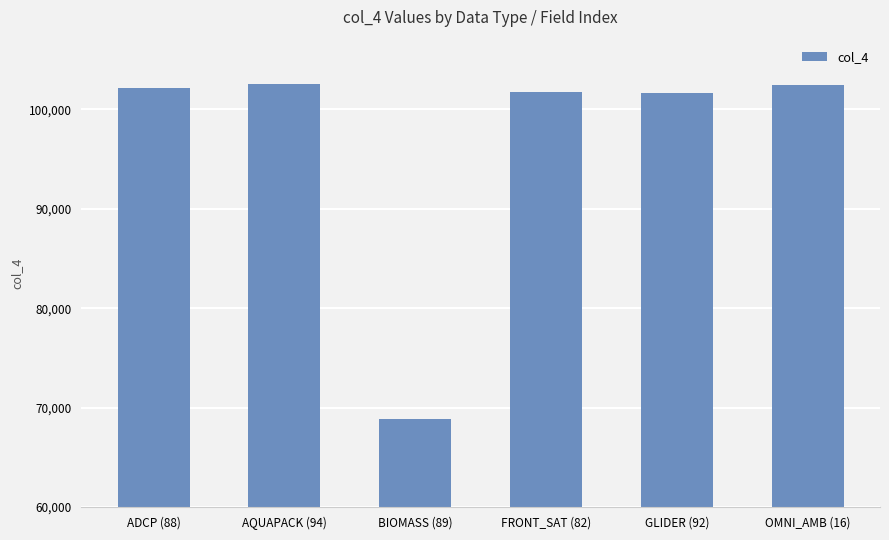

What is the label of the 5th bar from the right?

AQUAPACK (94)